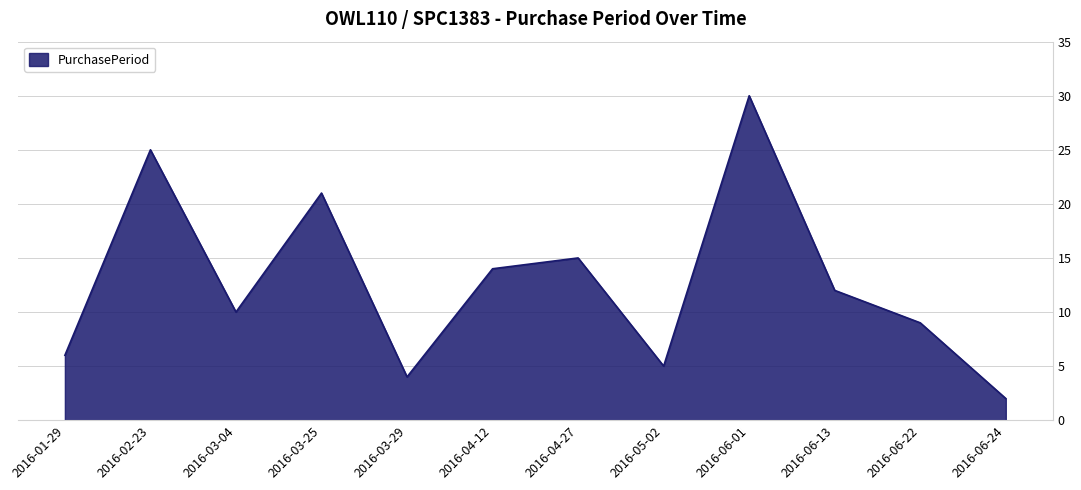

What position from the right is 2016-01-29?

12